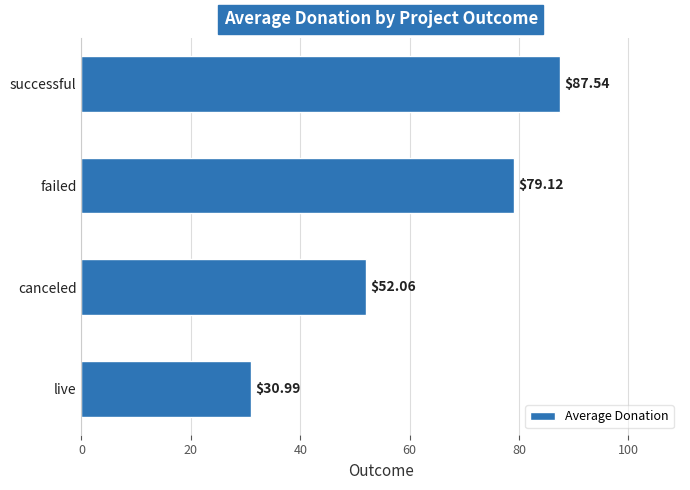

Rank the categories by value from lowest to highest.

live, canceled, failed, successful